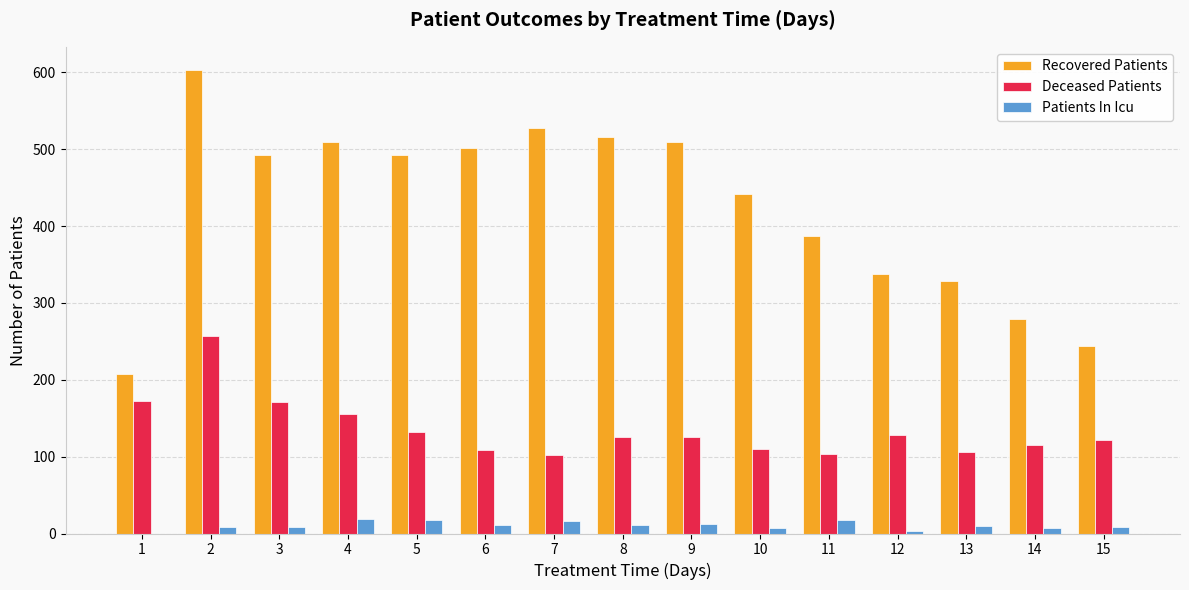

Between 6 and 12, which series saw the biggest shift?

Recovered Patients